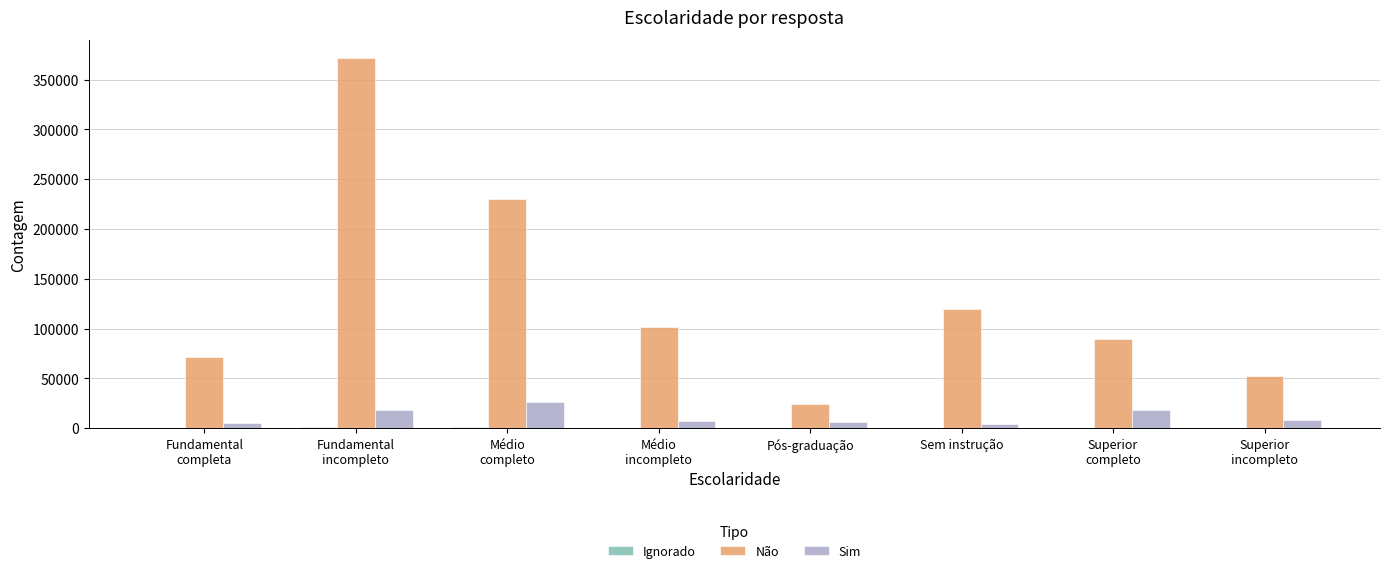

How many series are shown in this chart?

3